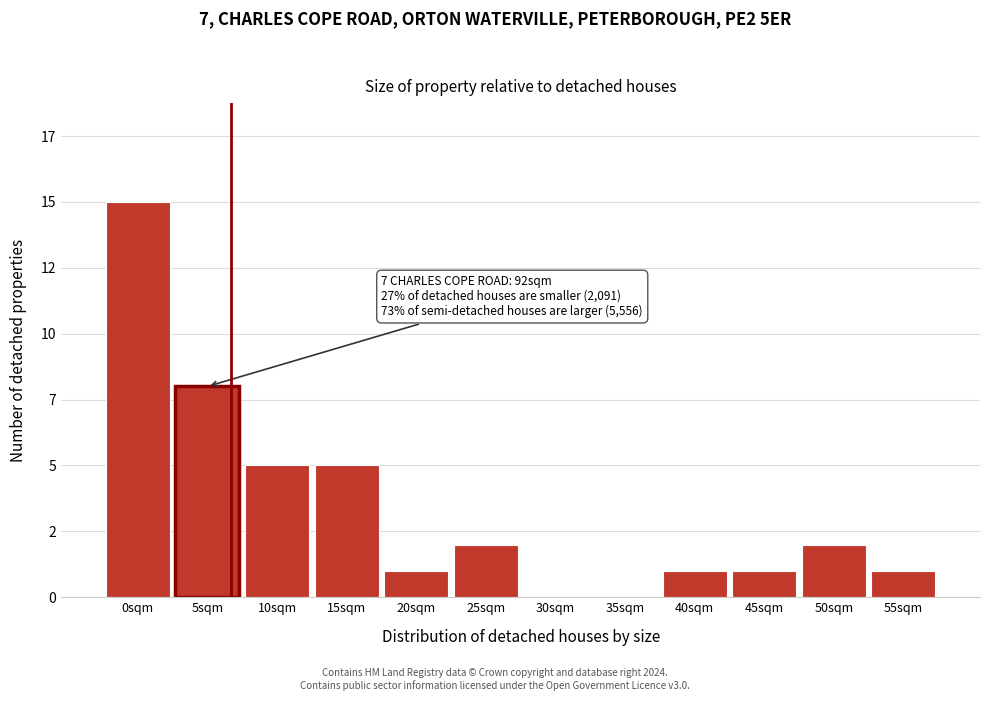

Are the bars horizontal?

No